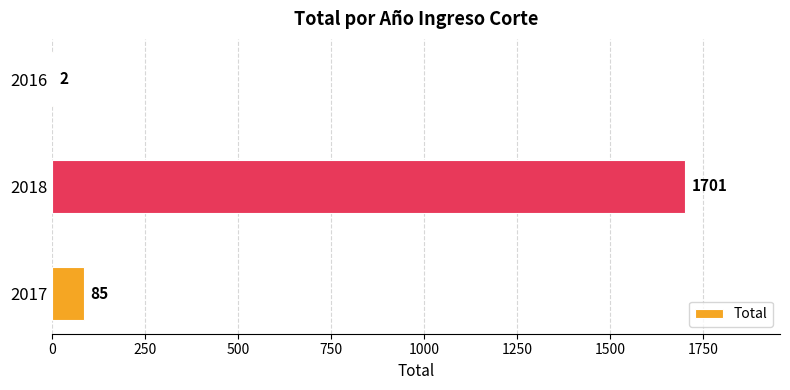

Approximately how many times larger is the value at 2018 compared to 2016?

850.5